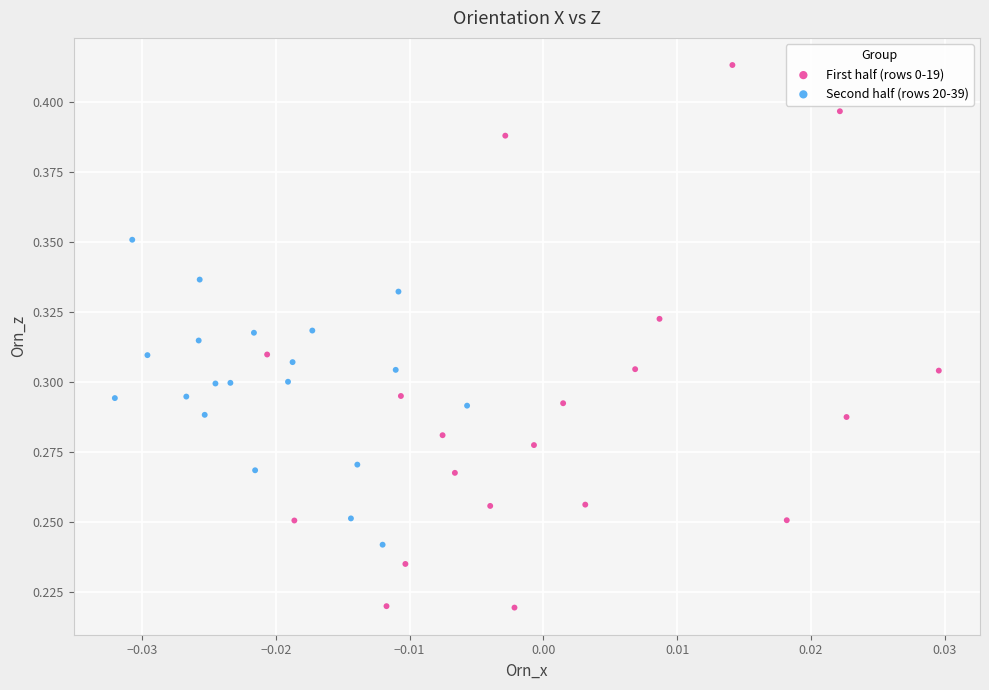

Which series contains the lowest Y value?

First half (rows 0-19)